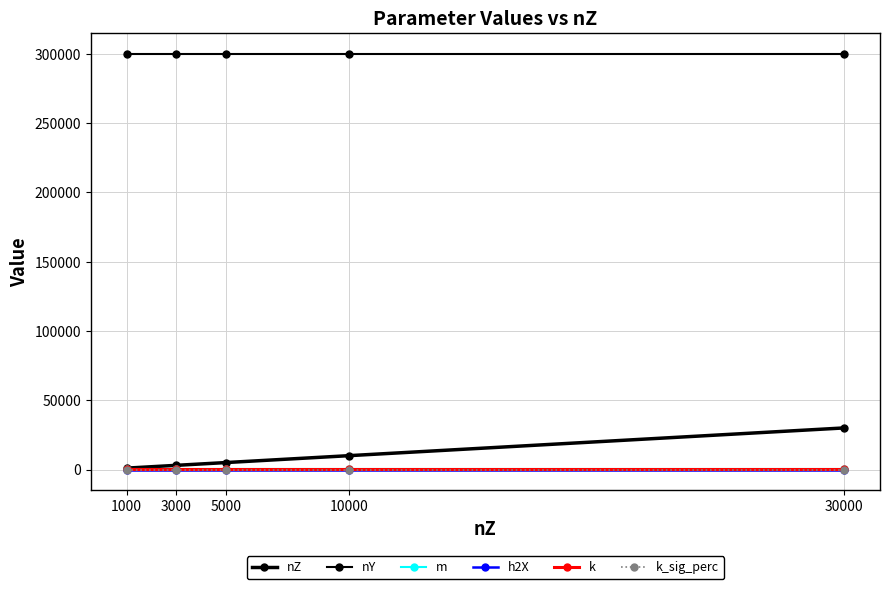

The value of nY at 5000 is 300000.0. True or false?

True